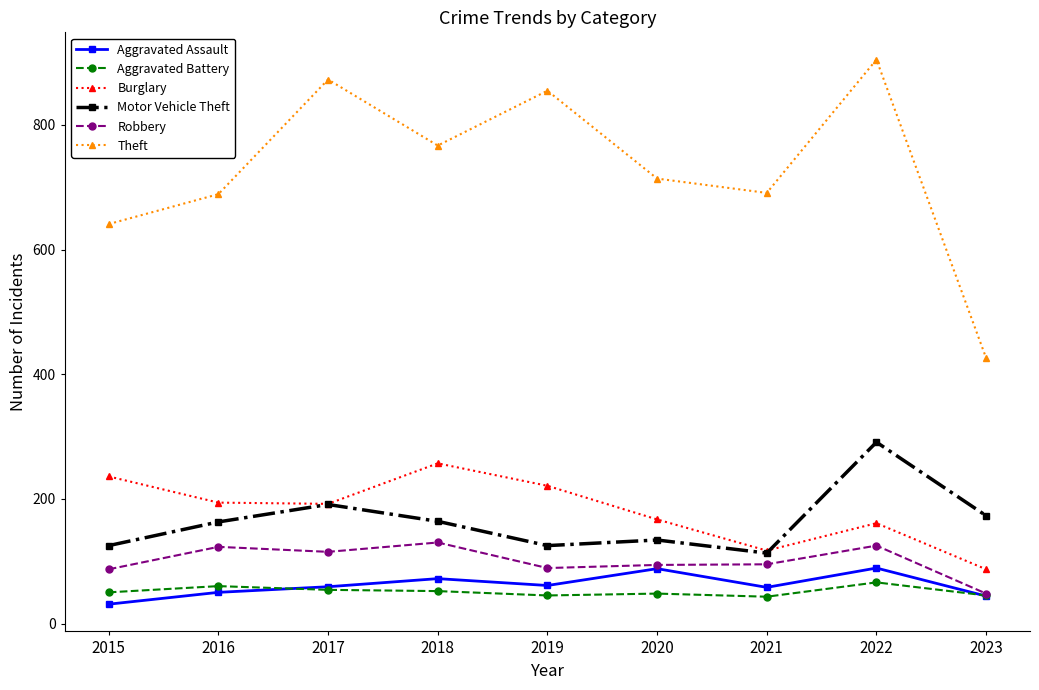

What is the total value across all series at 2018?

1442